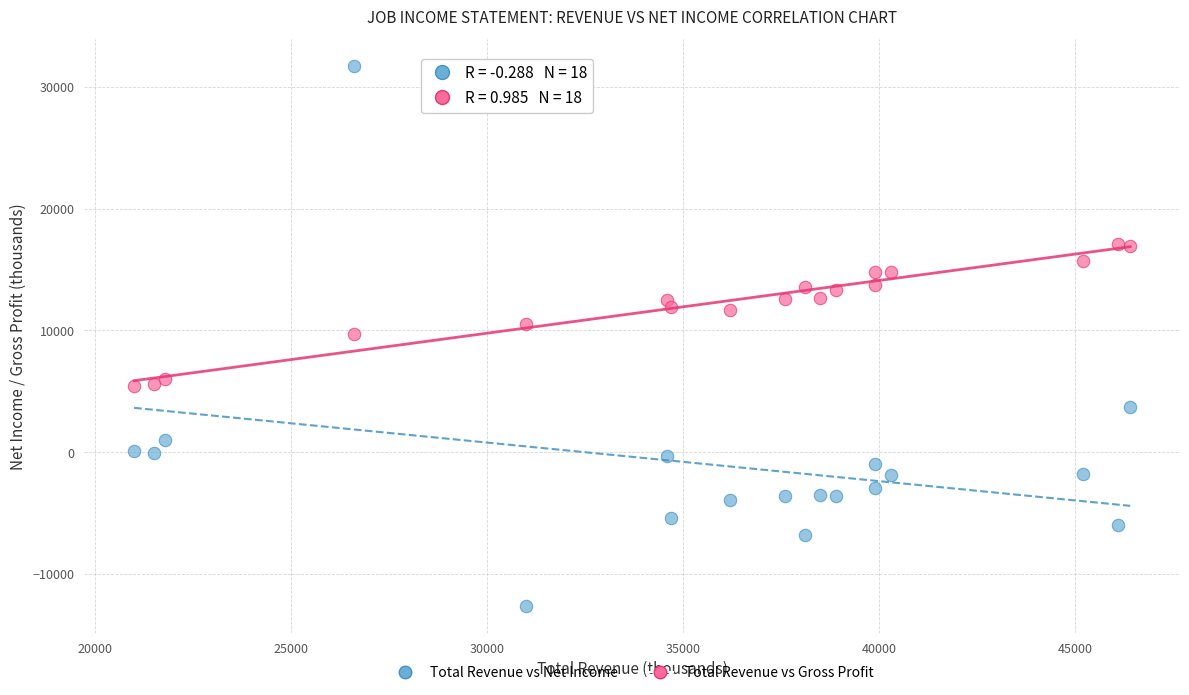

Which series contains the lowest Y value?

Total Revenue vs Net Income